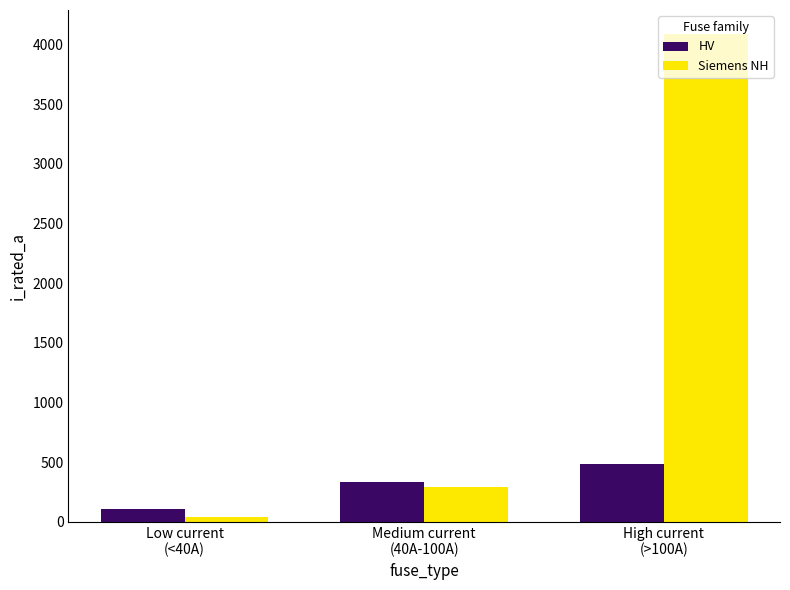

Which label corresponds to the smallest value in the chart?

Low current
(<40A)